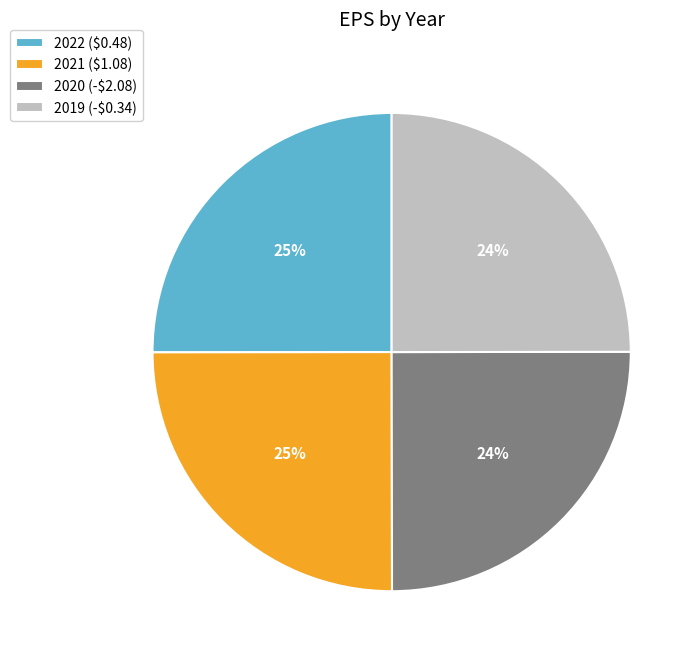

The 2019 (-$0.34) slice represents 32% of the pie. True or false?

False